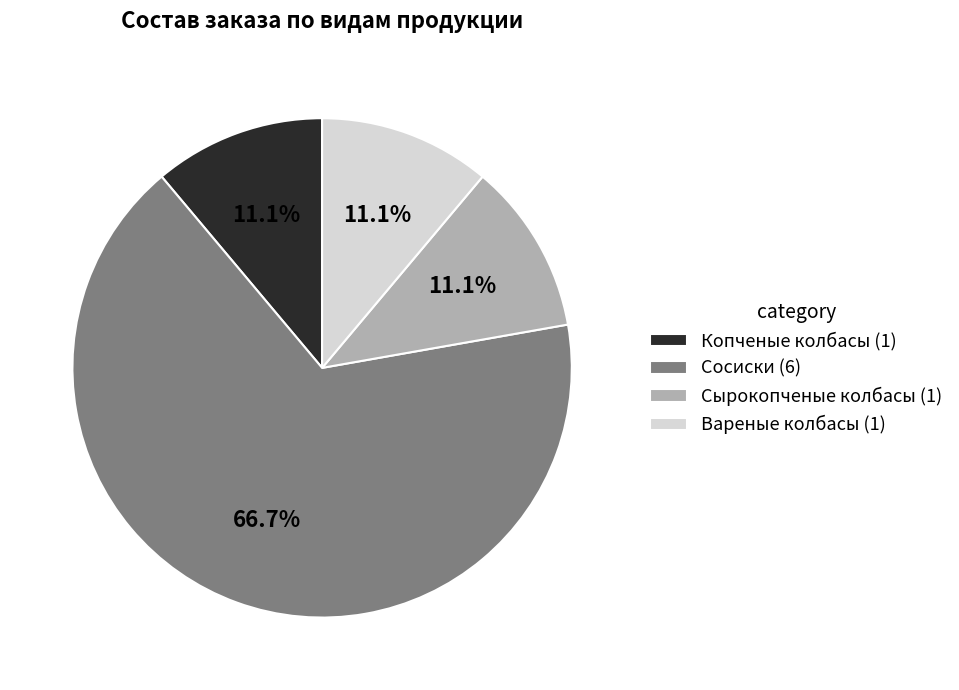

Is it true that Копченые колбасы is 11% of the pie?

True